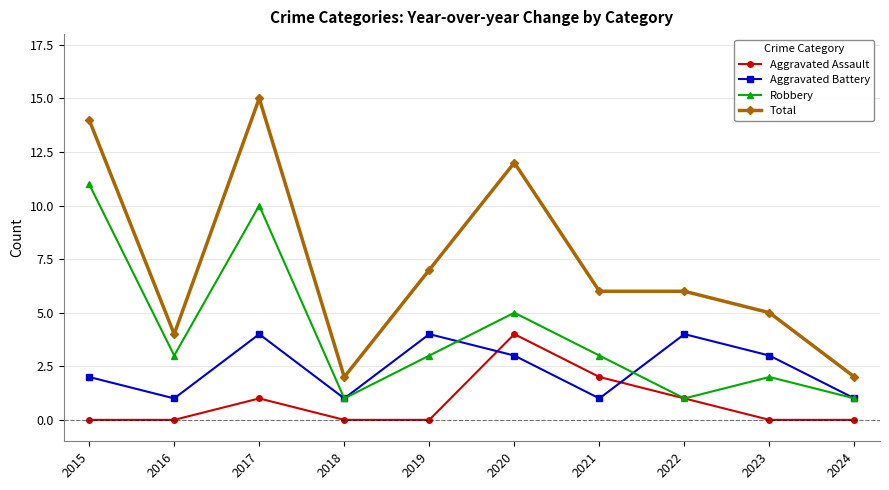

In Aggravated Assault, how many points are higher than both neighbors (excluding endpoints)?

2